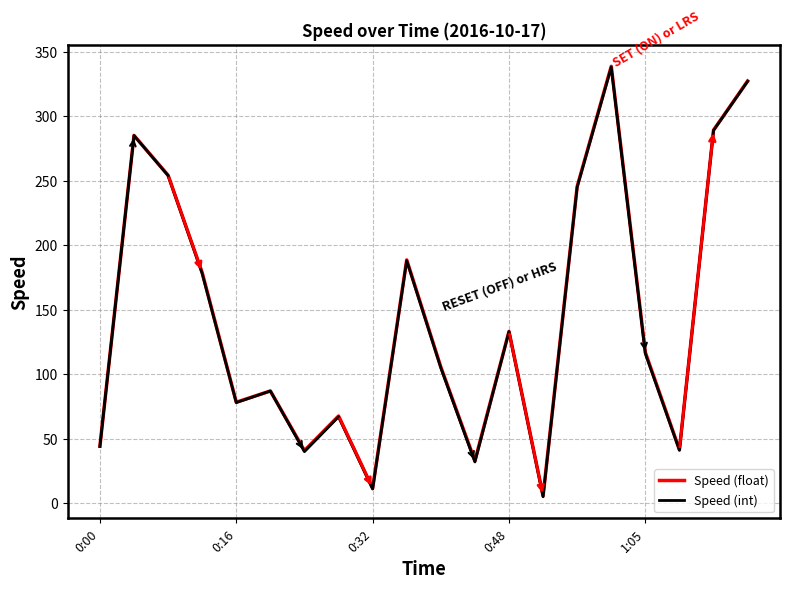

Does the chart display data point markers on the line(s)?

No